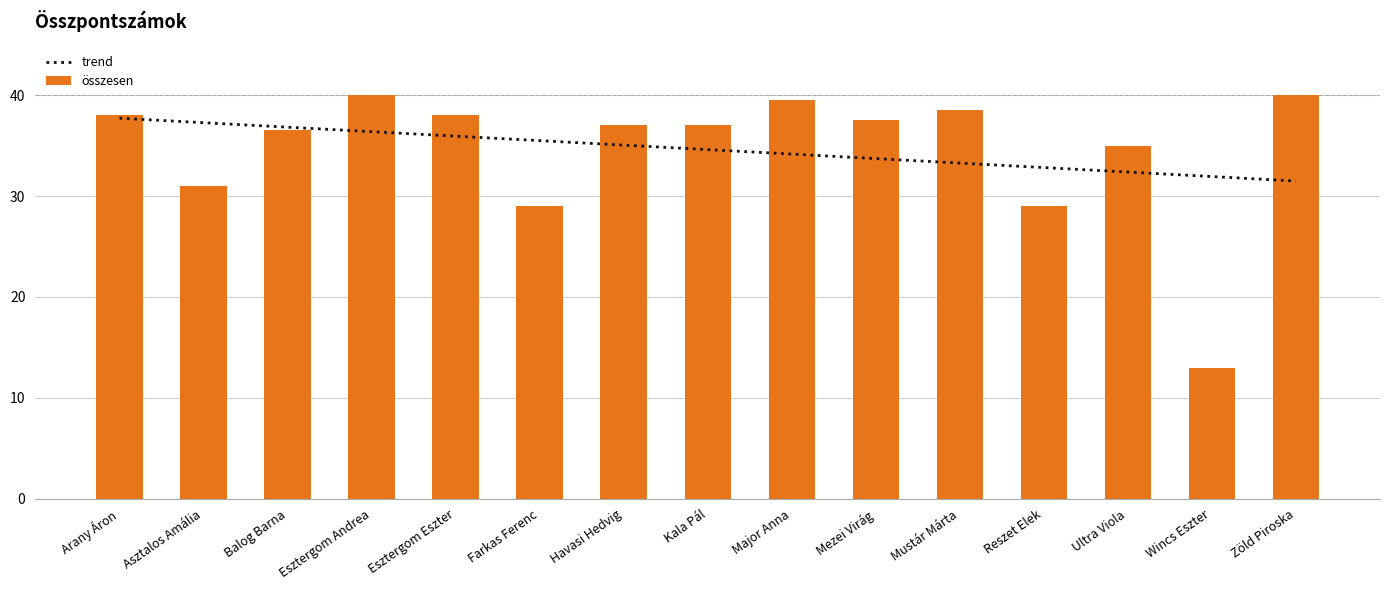

Which has a higher value, Major Anna or Reszet Elek?

Major Anna